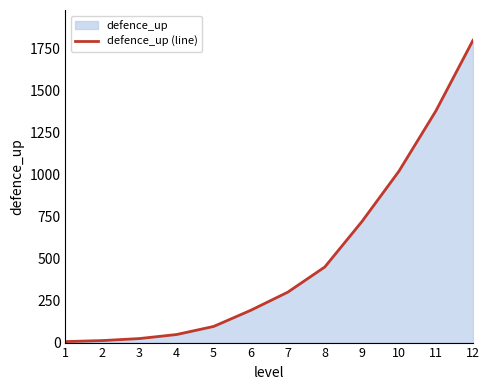

True or false: the data has more than 0 interior local peaks.

False